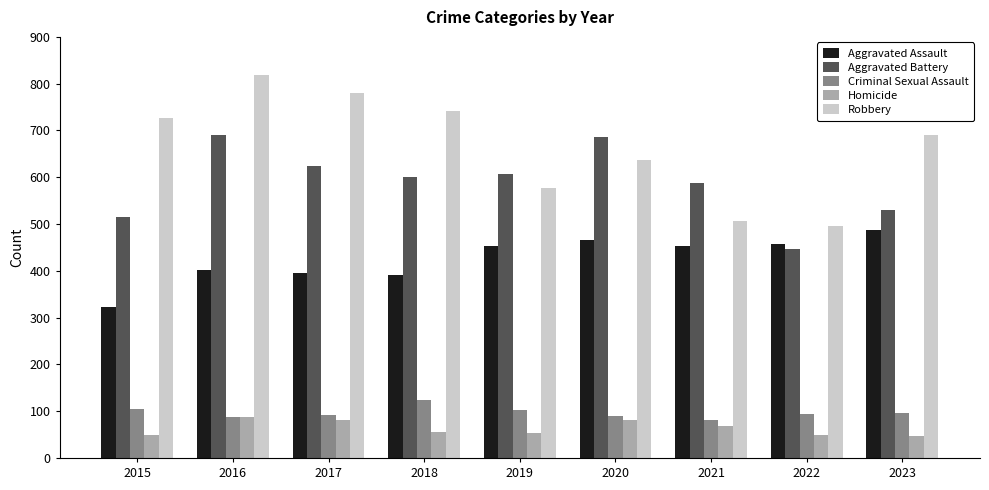

How many series are shown in this chart?

5